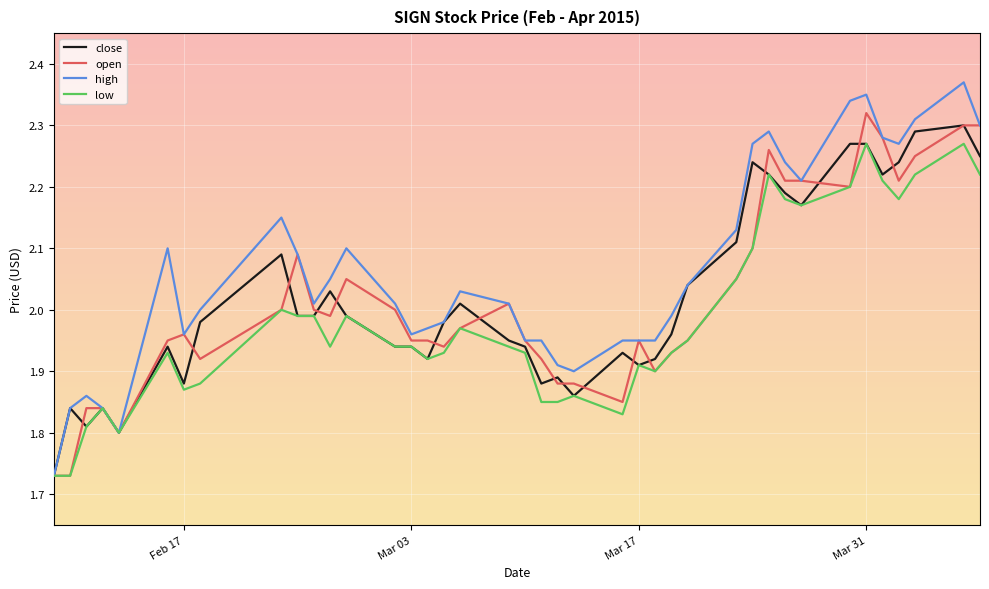

Which series has the largest total across all categories?

high